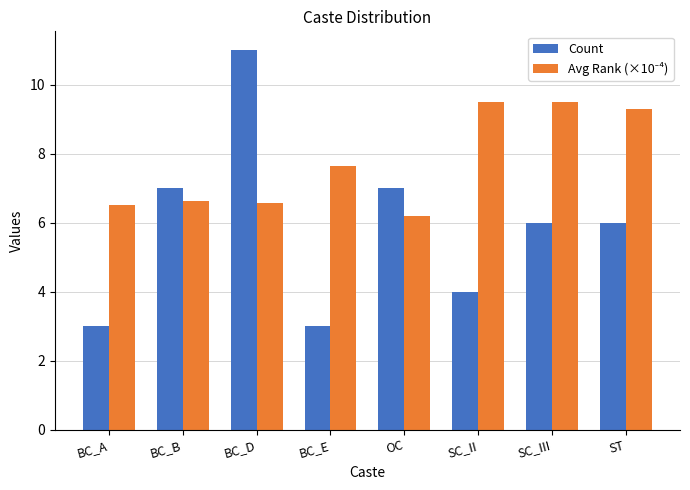

What is the difference between the highest and lowest values at SC_III?

3.5